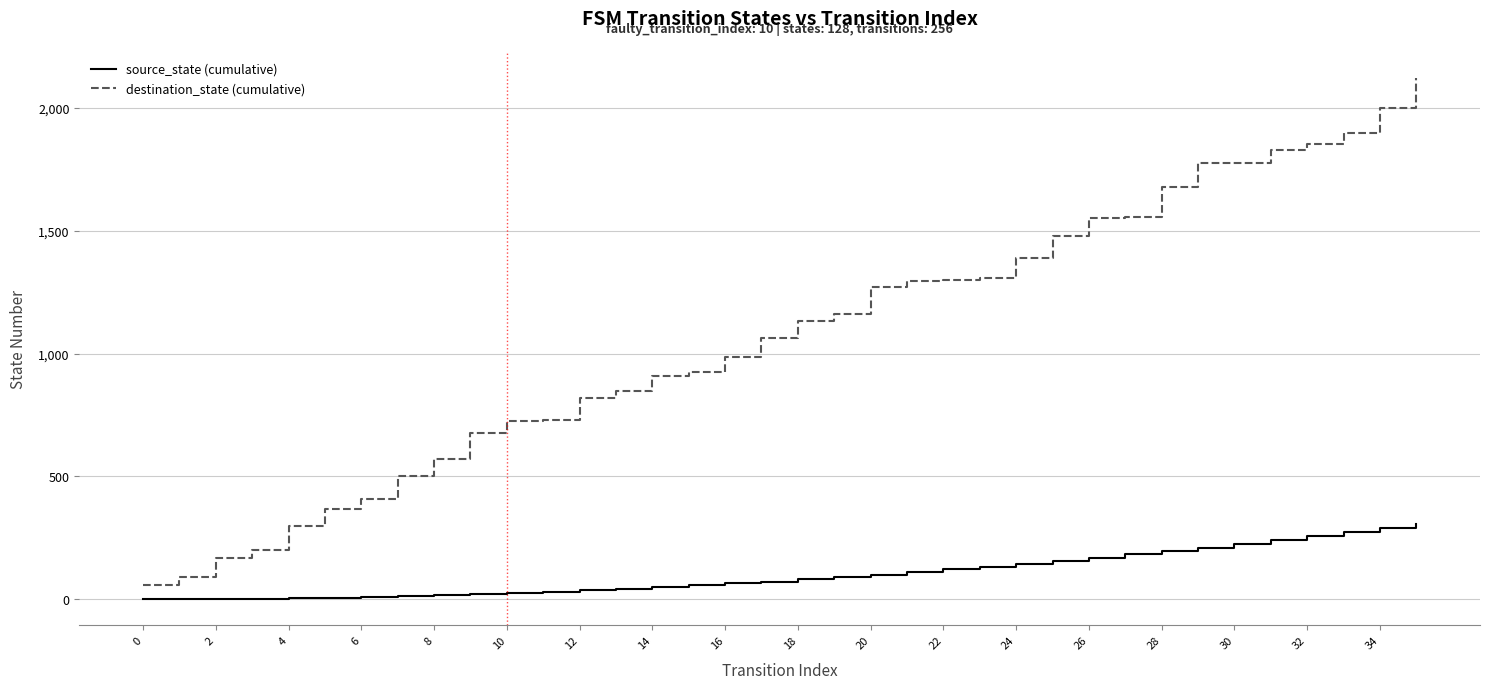

Which series has the largest range (max minus min)?

destination_state (cumulative)